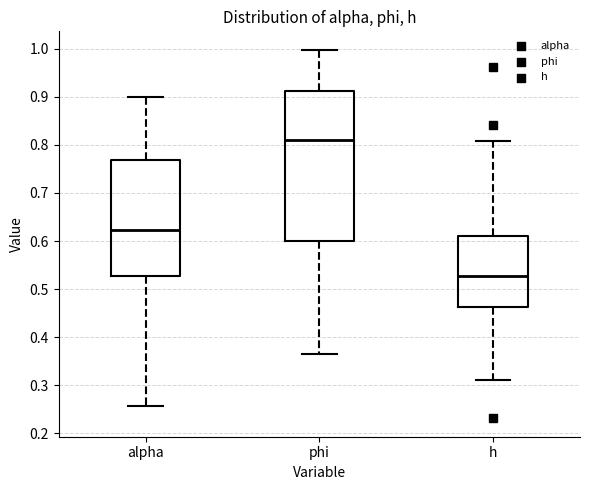

Comparing the boxes themselves (not the whiskers), which one is the tallest?

phi